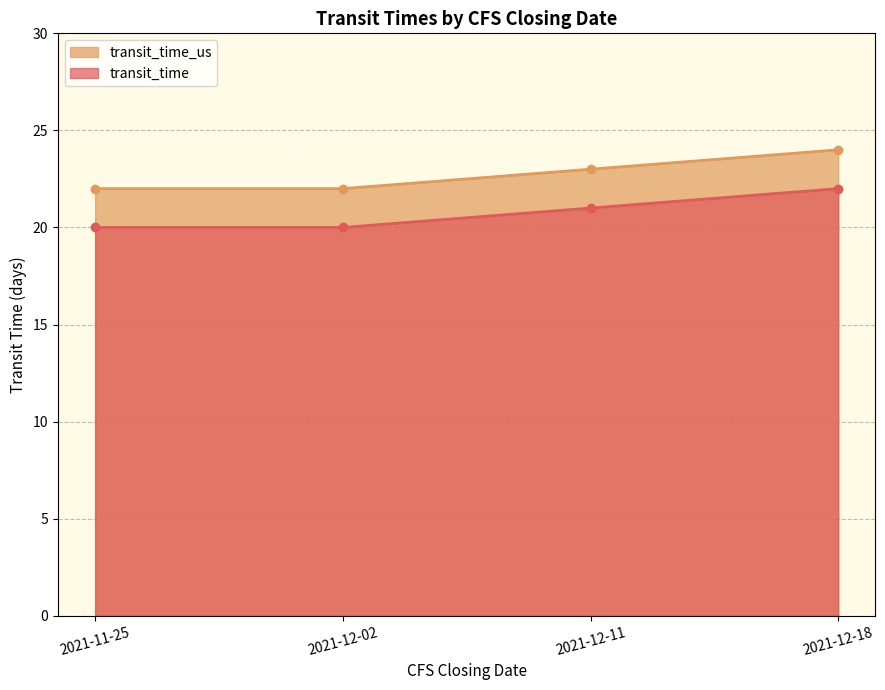

True or false: transit_time_us and transit_time cross at least once.

False